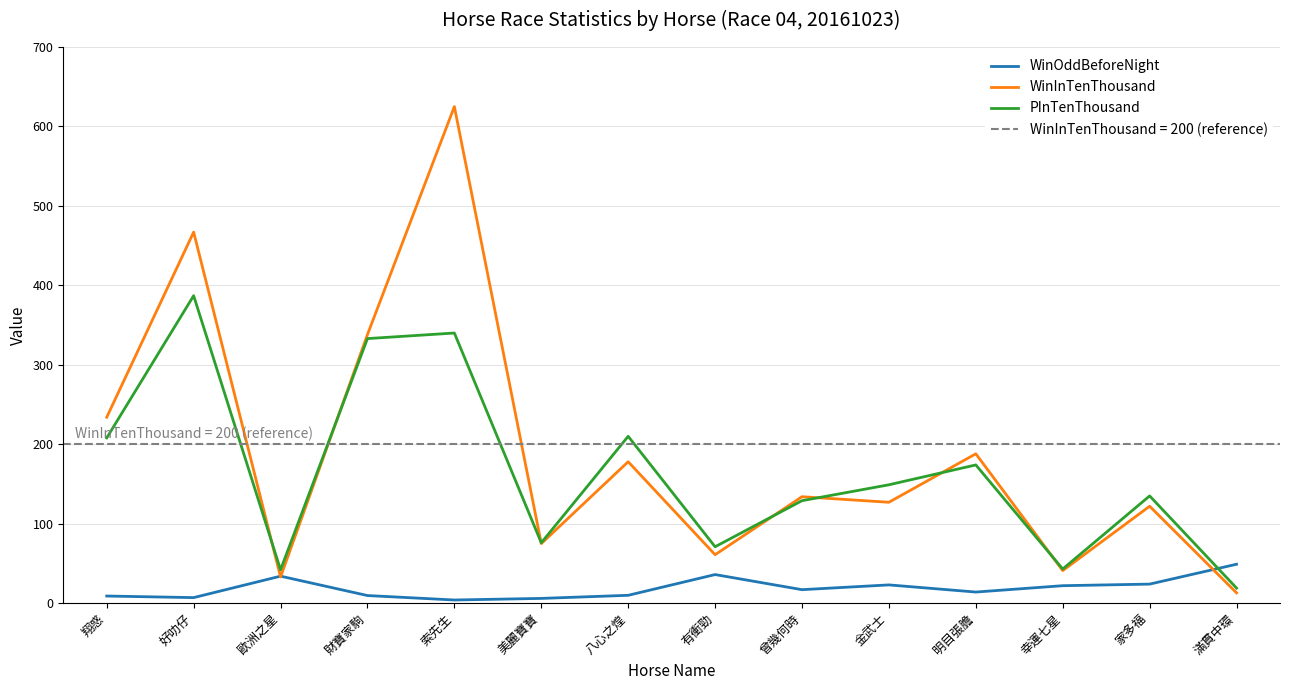

What is the highest value of the WinOddBeforeNight series?

49.0